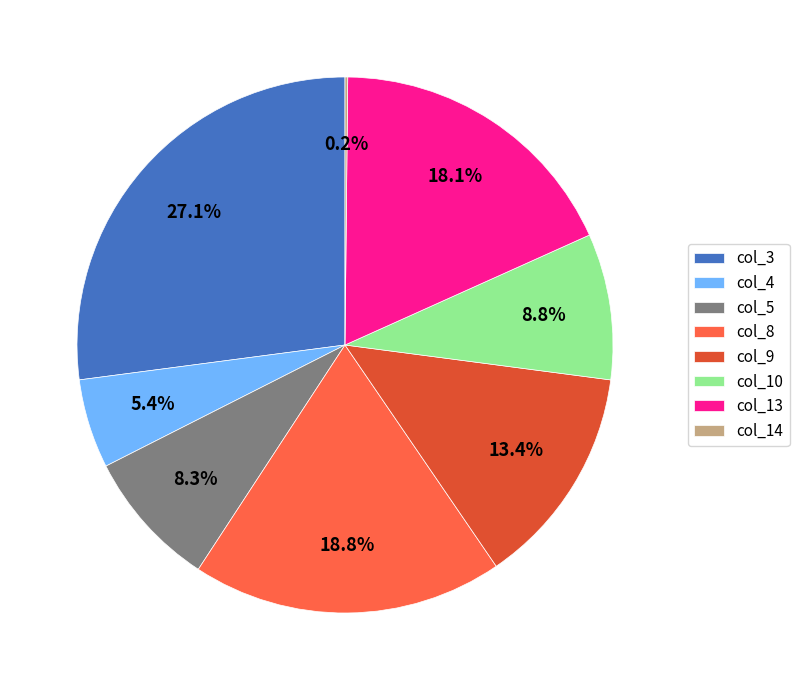

Is there any slice that represents more than half of the pie?

No